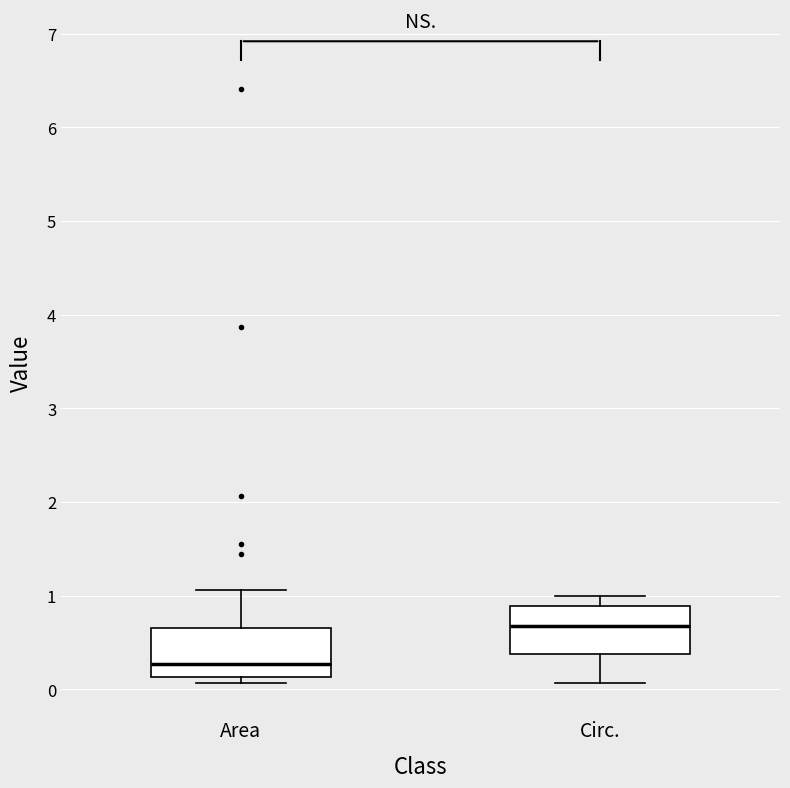

Reading left to right, transcribe this box plot: for each box, give where its median line is, the range the box spans, and where its two whiskers end, as read against the y-axis. The values are not printed on the chart, so give them approximately, as read against the axis.

Area: median 0.3, box 0.1 to 0.7, whiskers 0.1 (just below the box's lower edge) to 1.1
Circ.: median 0.7, box 0.4 to 0.9, whiskers 0.1 to 1.0